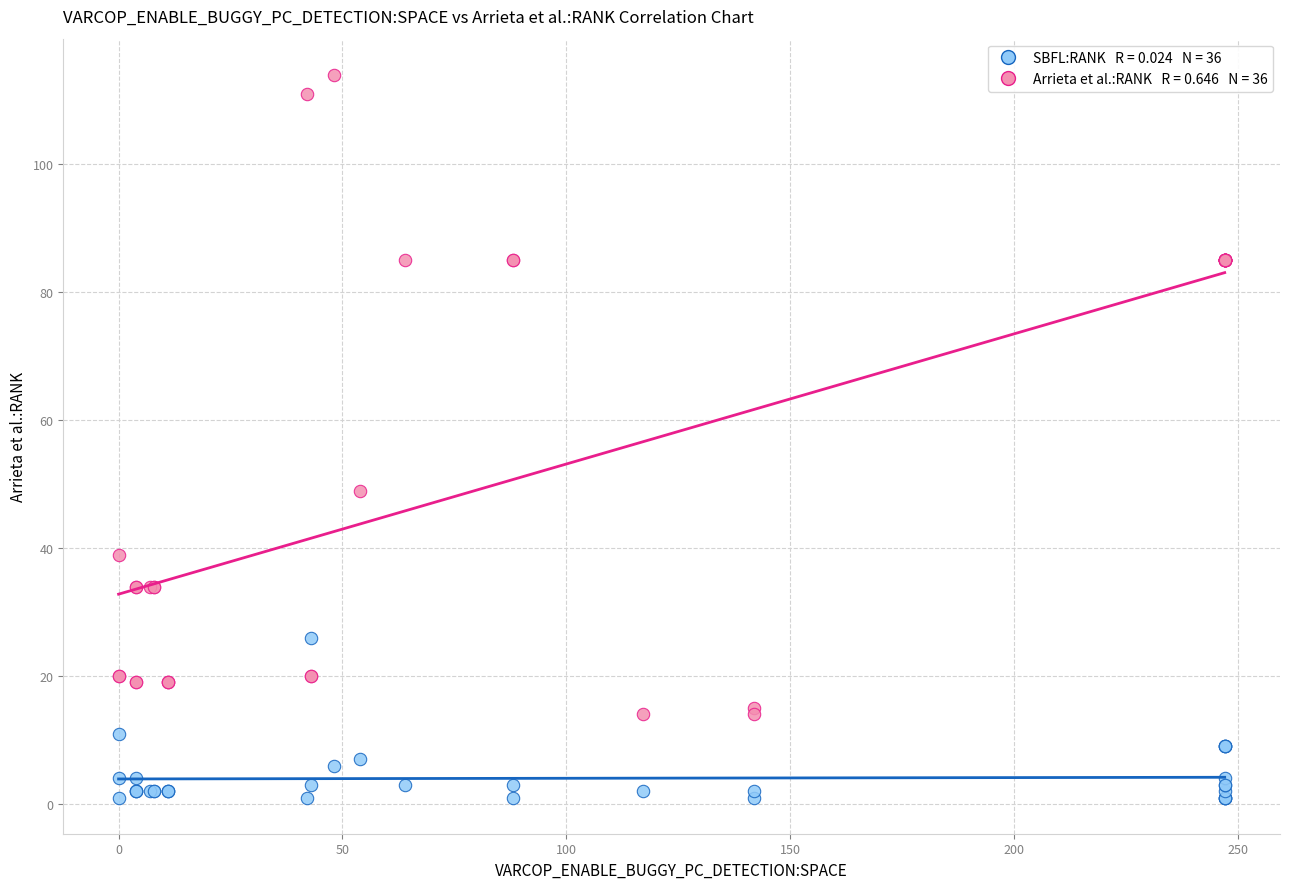

Across all series, what Y value is closest to 57?

49